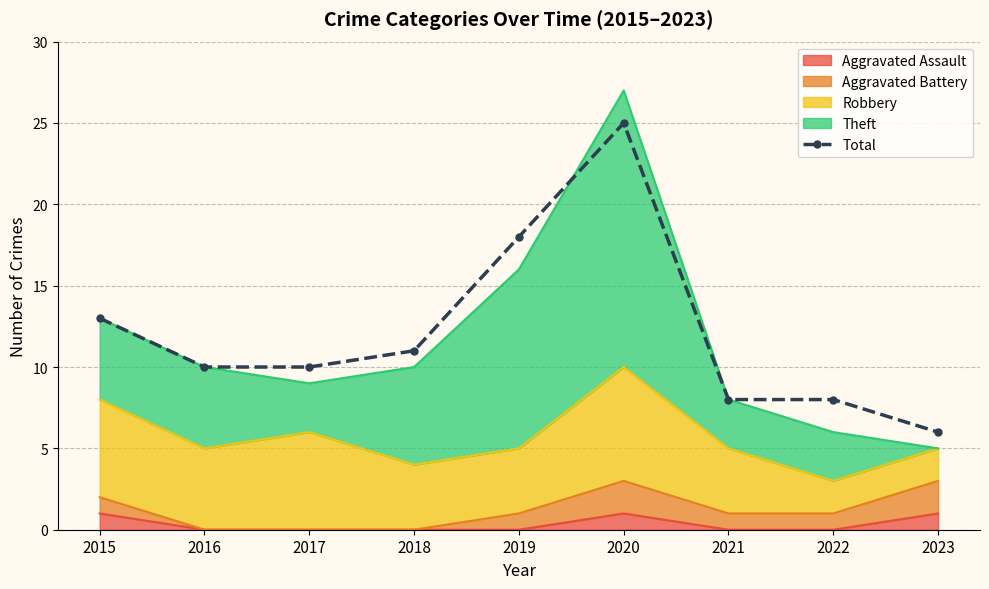

At which category does the chart reach its minimum across all series?

2023